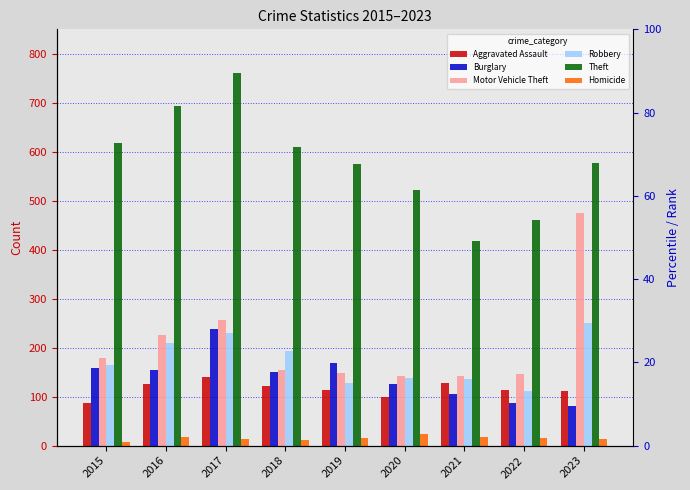

What is the difference between the Motor Vehicle Theft values at 2023 and 2022?

328